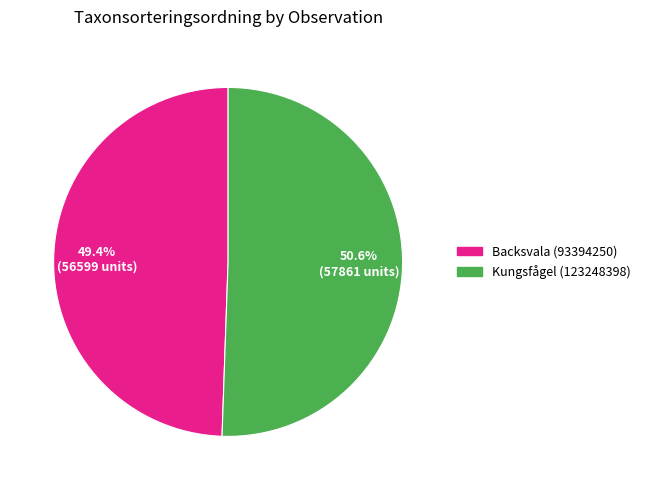

Which slice is the largest?

Kungsfågel (123248398)